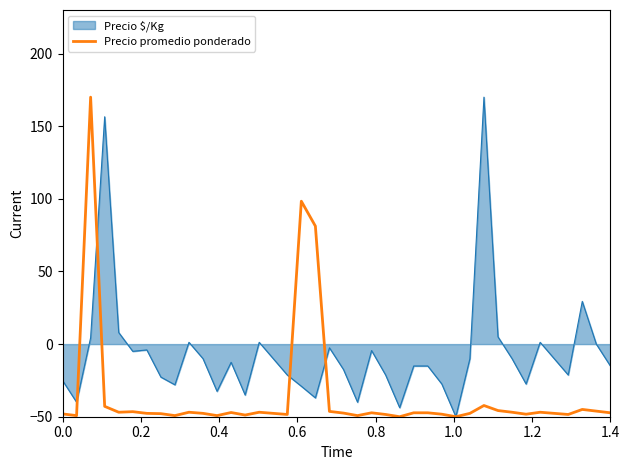

Rank the series by their average value, from highest to lowest.

Precio $/Kg, Precio promedio ponderado